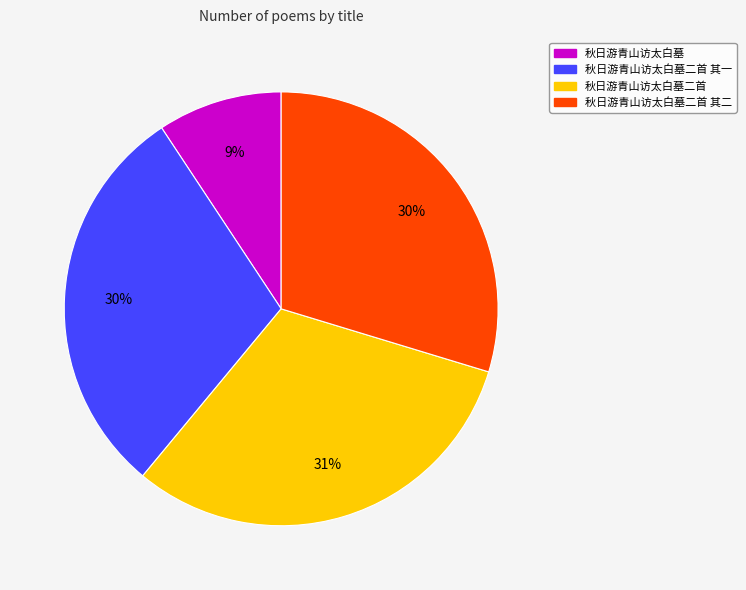

To the nearest percent, what is the difference between the 秋日游青山访太白墓二首 and 秋日游青山访太白墓 slice percentages?

22%